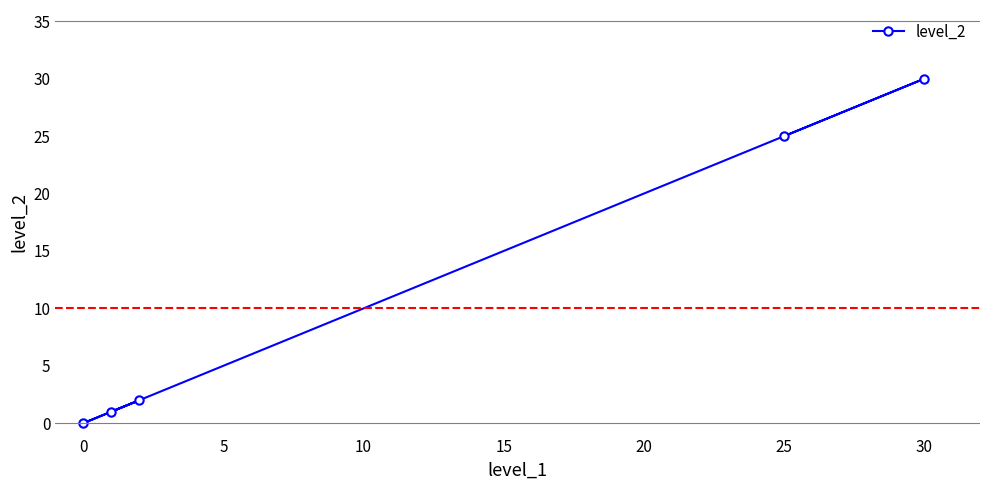

Reading left to right, list all the values displayed in this chart.

0	1	2	25	30